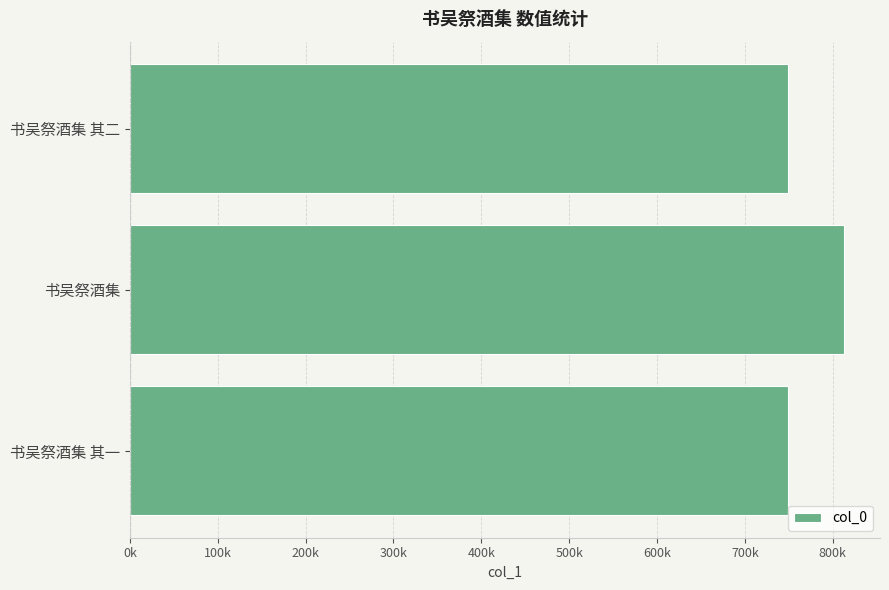

Does the chart contain any negative values?

No